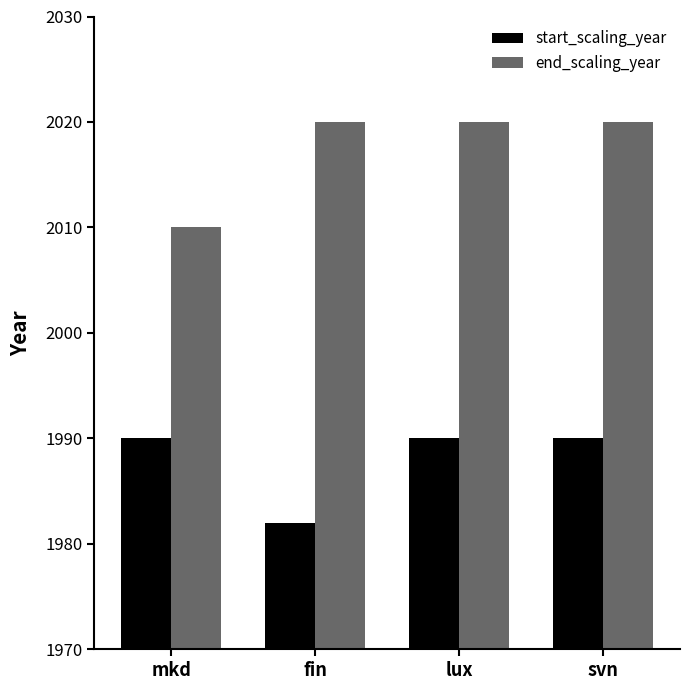

What is the maximum value for start_scaling_year?

1990